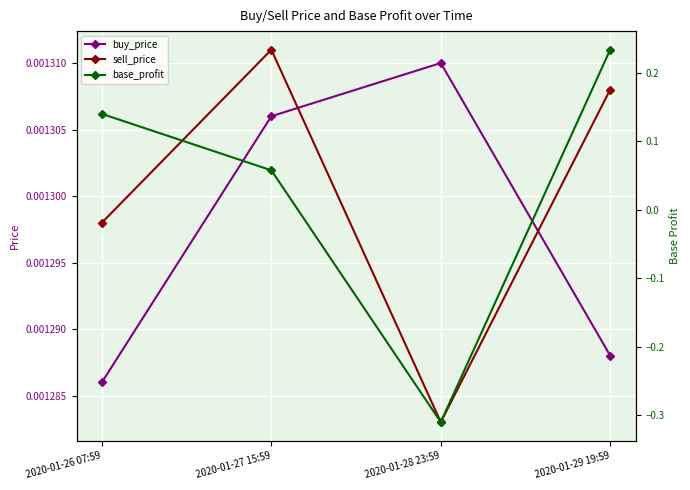

Which category has the highest value across all series?

2020-01-29 19:59